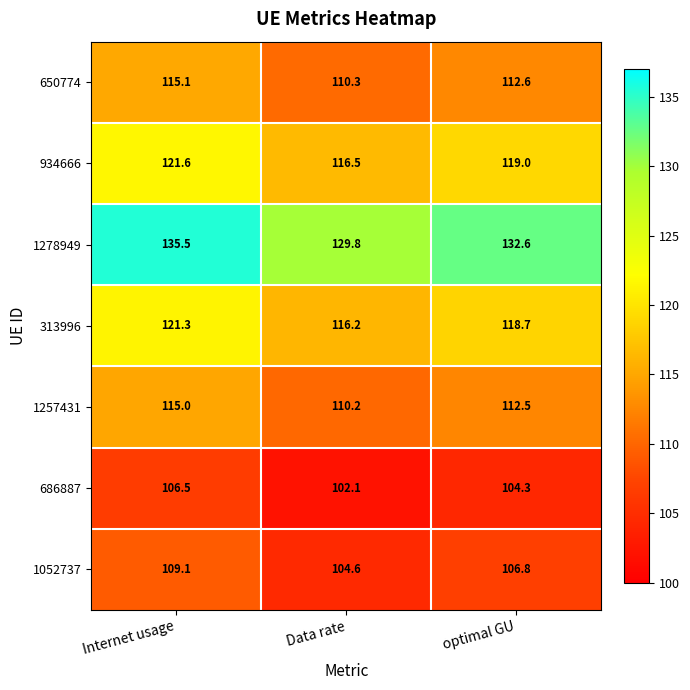

What is the sum of all 313996 values?

356.2